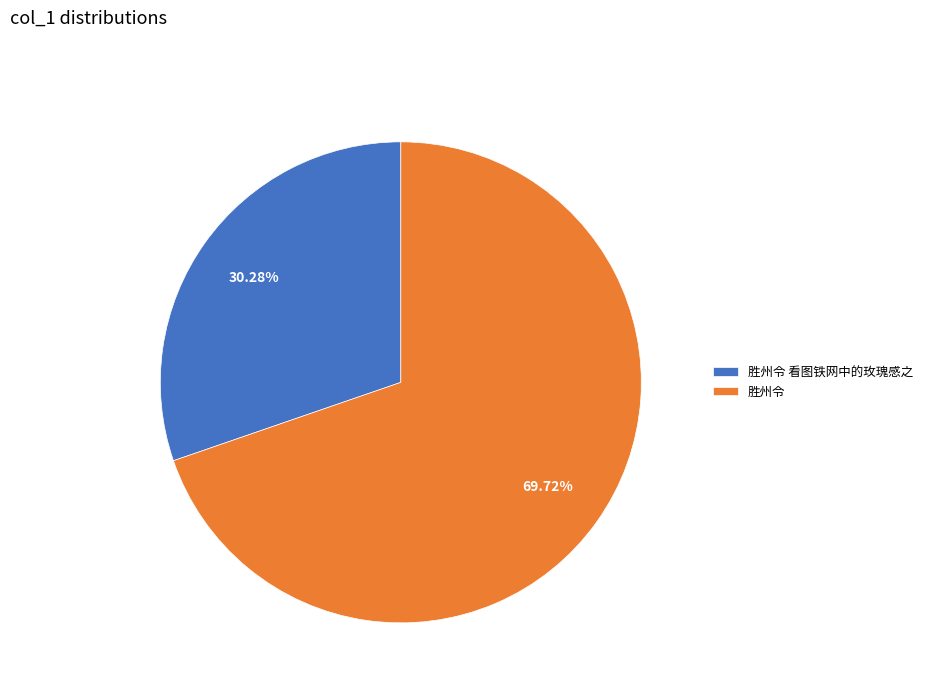

Count the number of slices in the pie.

2